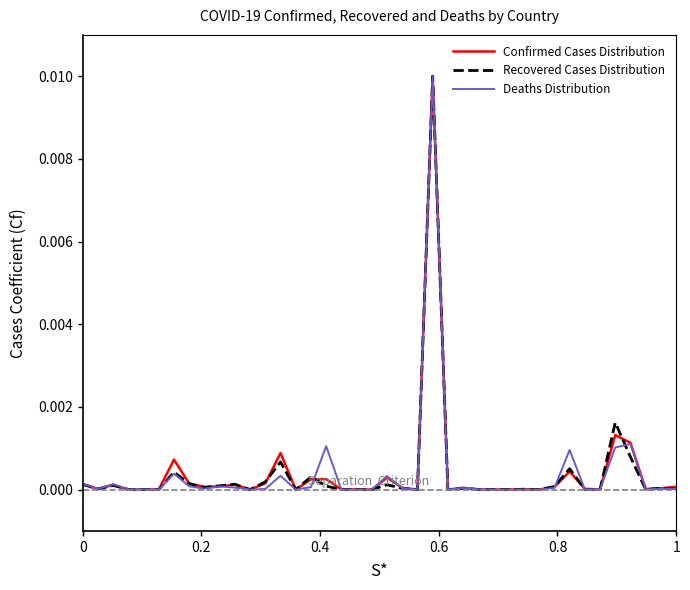

True or false: Deaths Distribution has more than 0 points higher than both neighbors.

True